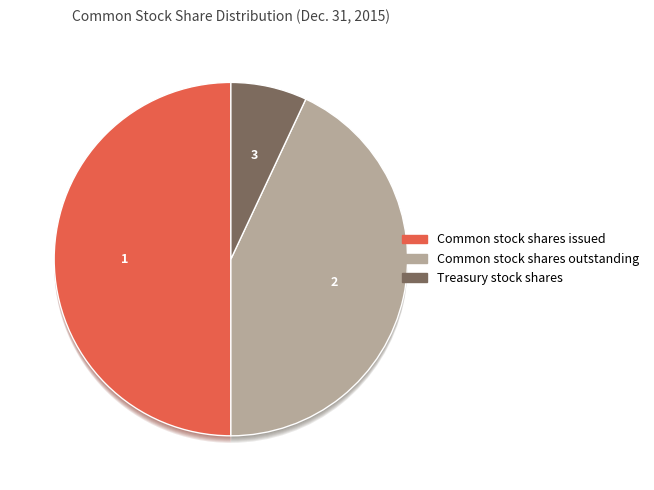

What is the smallest slice in the pie chart?

Treasury stock shares